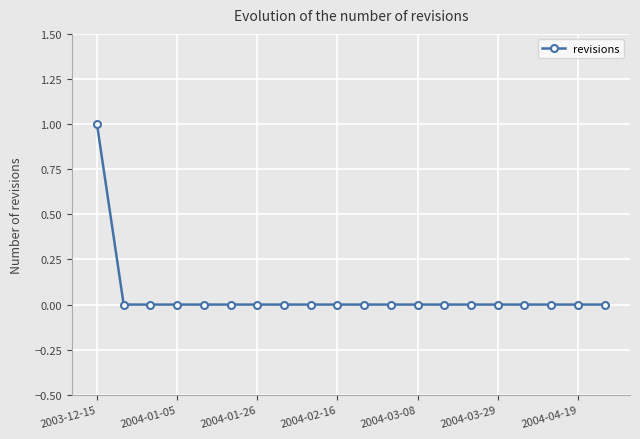

Reading left to right, list all the values displayed in this chart.

1	0	0	0	0	0	0	0	0	0	0	0	0	0	0	0	0	0	0	0